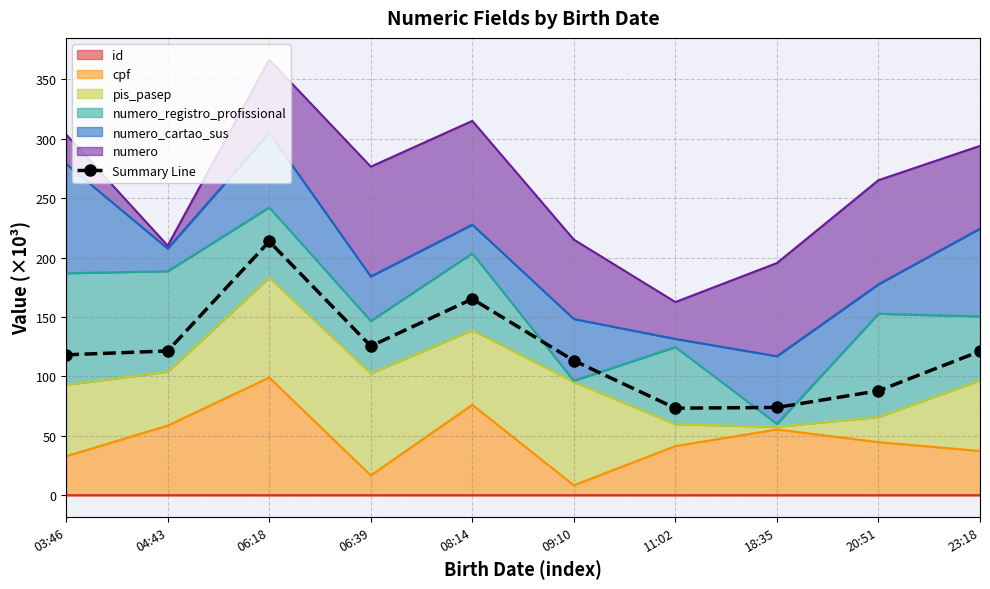

What is the value of the 5th point from the left?

165.2